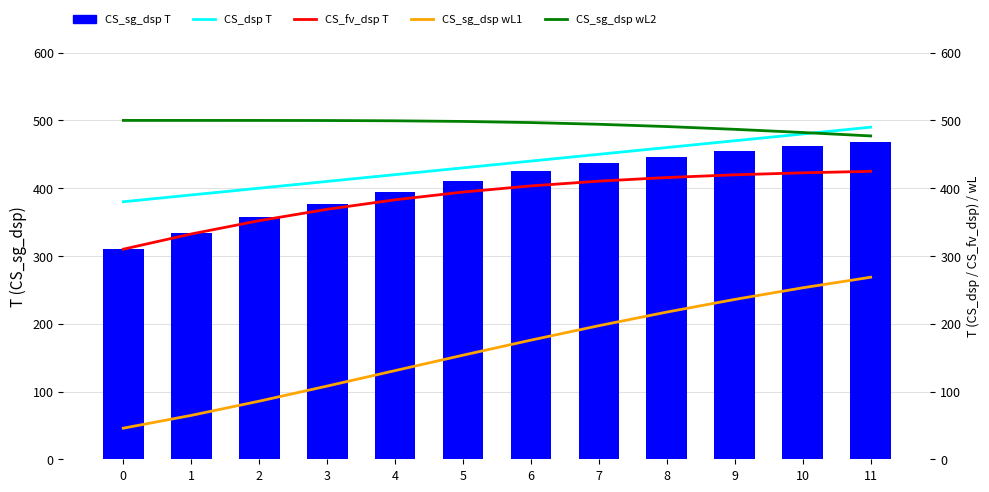

At which category is the sum across all series the highest?

11